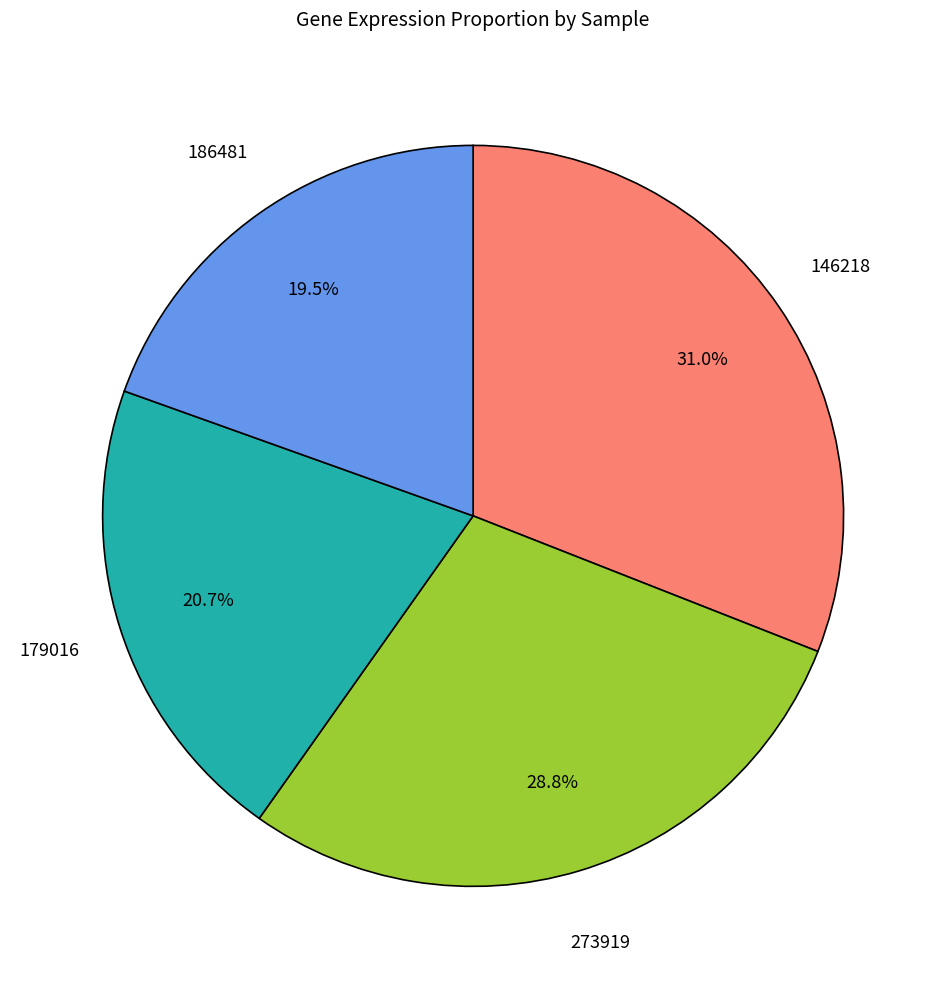

Which category has the biggest portion of the pie?

146218